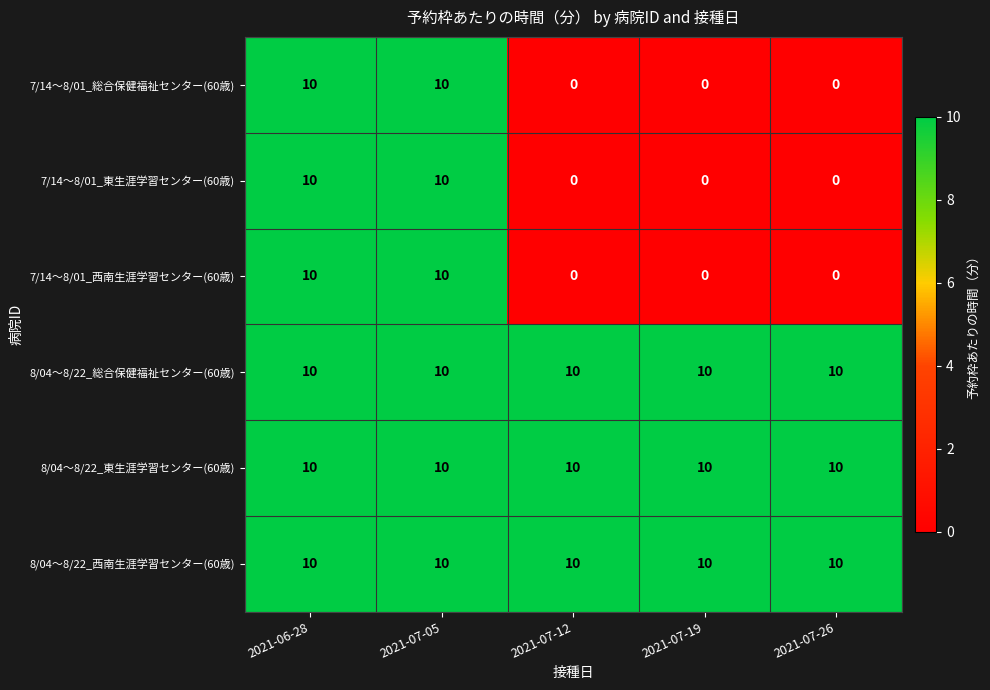

Count the 7/14～8/01_東生涯学習センター(60歳) values in the range 0 to 10.

5